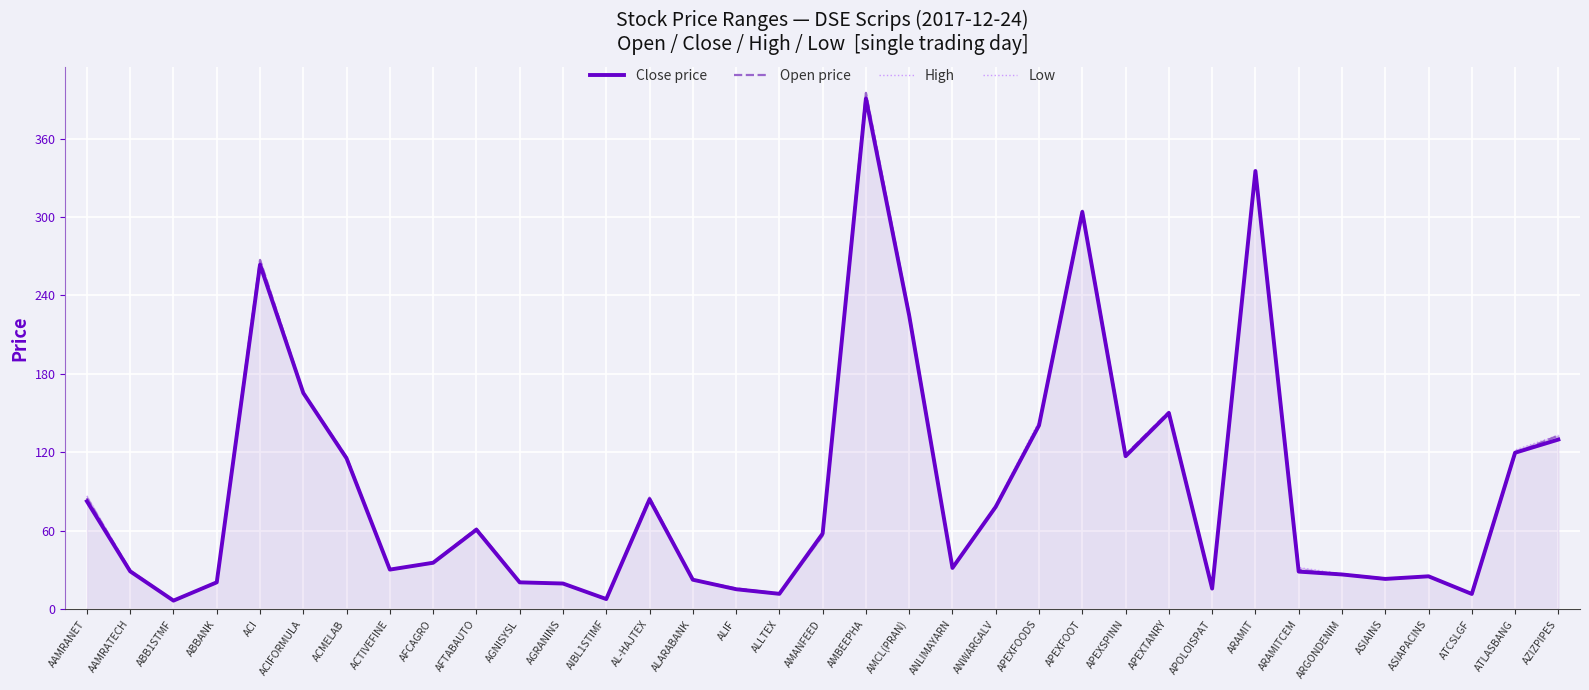

How many categories are shown in the chart?

35